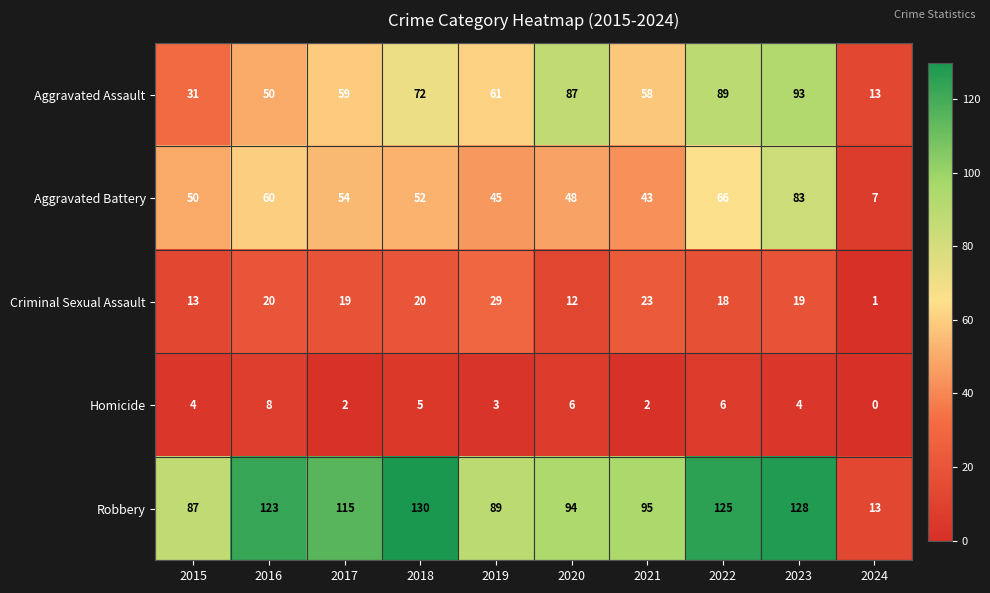

How many values in the Aggravated Battery series are below 52?

5